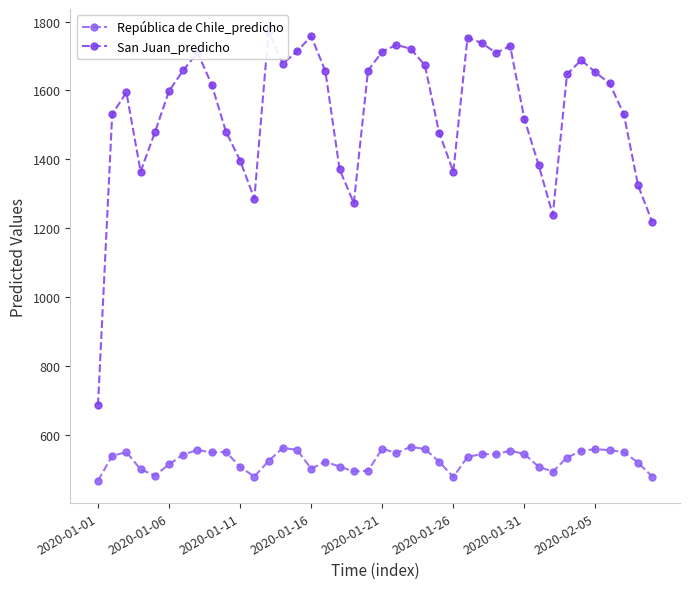

What is the lowest value of the República de Chile_predicho series?

466.4